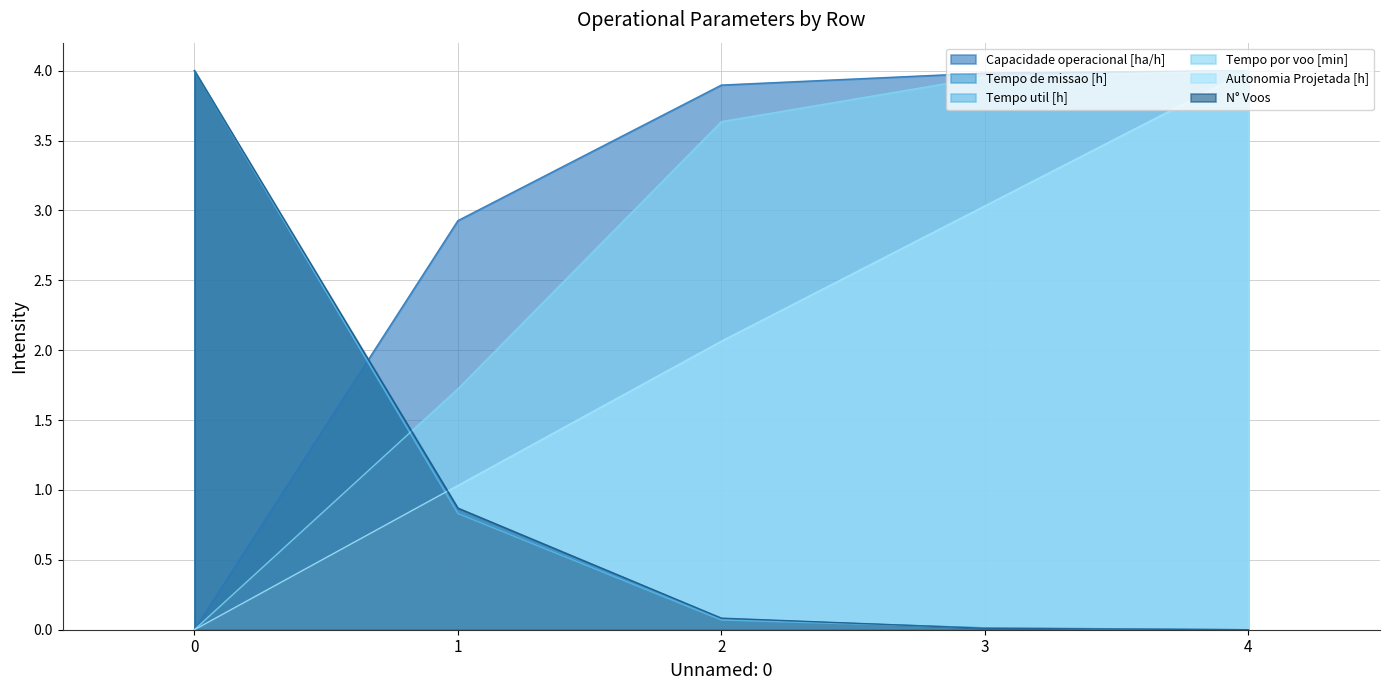

Which series has the largest range (max minus min)?

Capacidade operacional [ha/h]